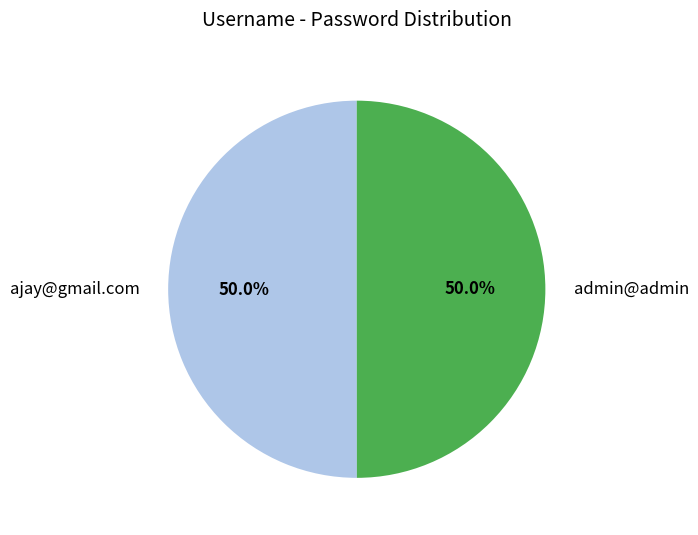

What percentage do ajay@gmail.com and admin@admin together represent?

100.0%